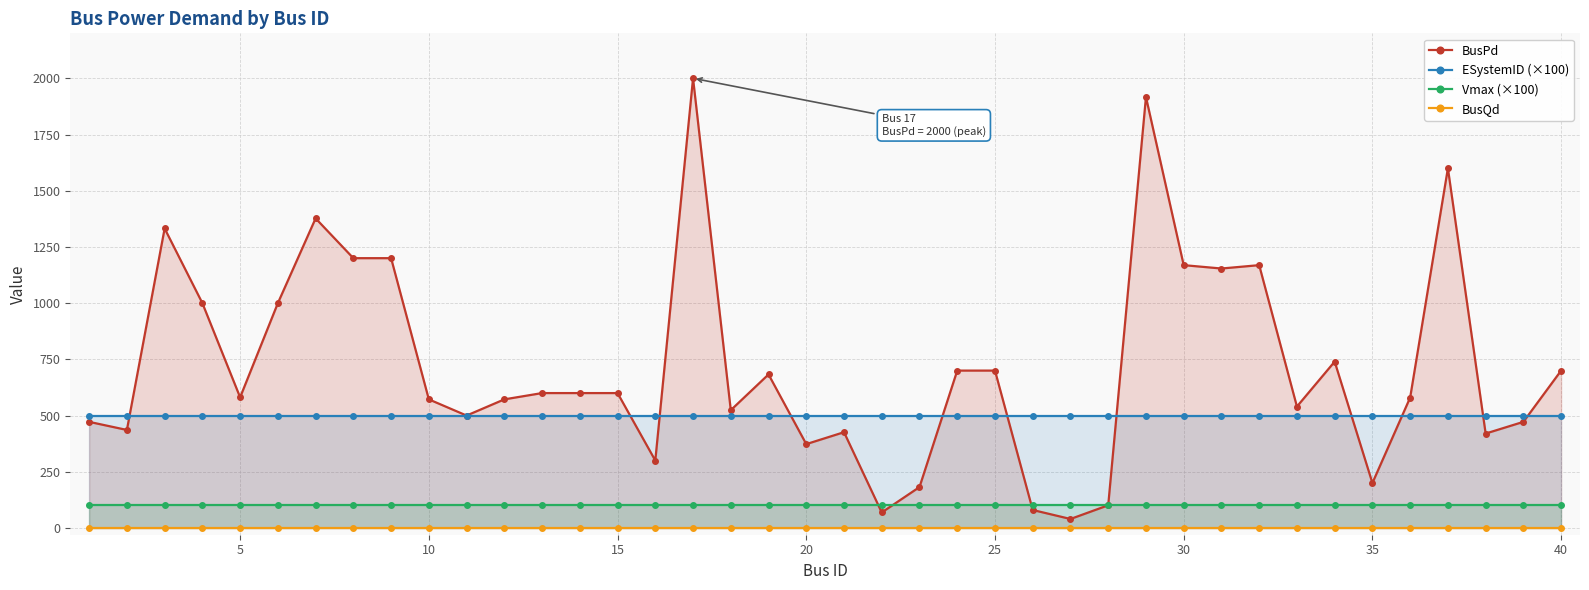

What is the lowest value of the Vmax (×100) series?

100